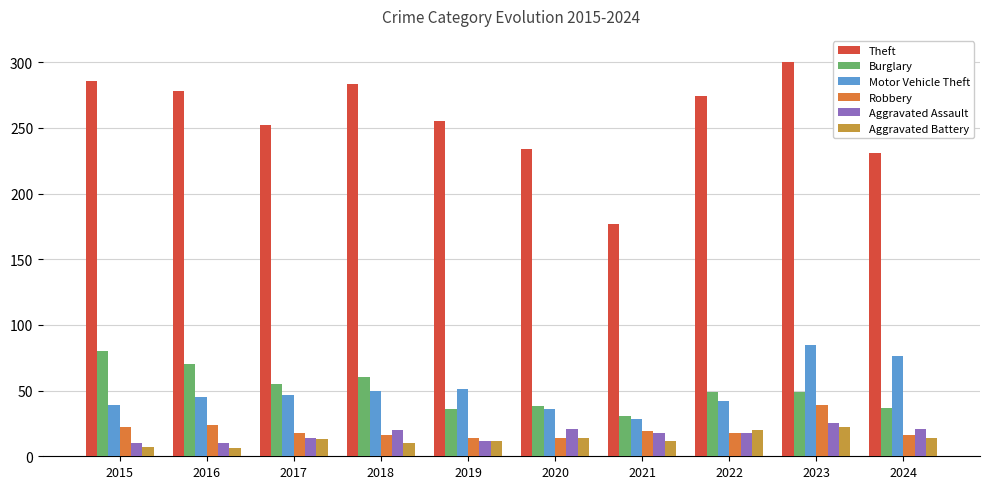

What are all the series names shown in the legend?

Theft, Burglary, Motor Vehicle Theft, Robbery, Aggravated Assault, Aggravated Battery